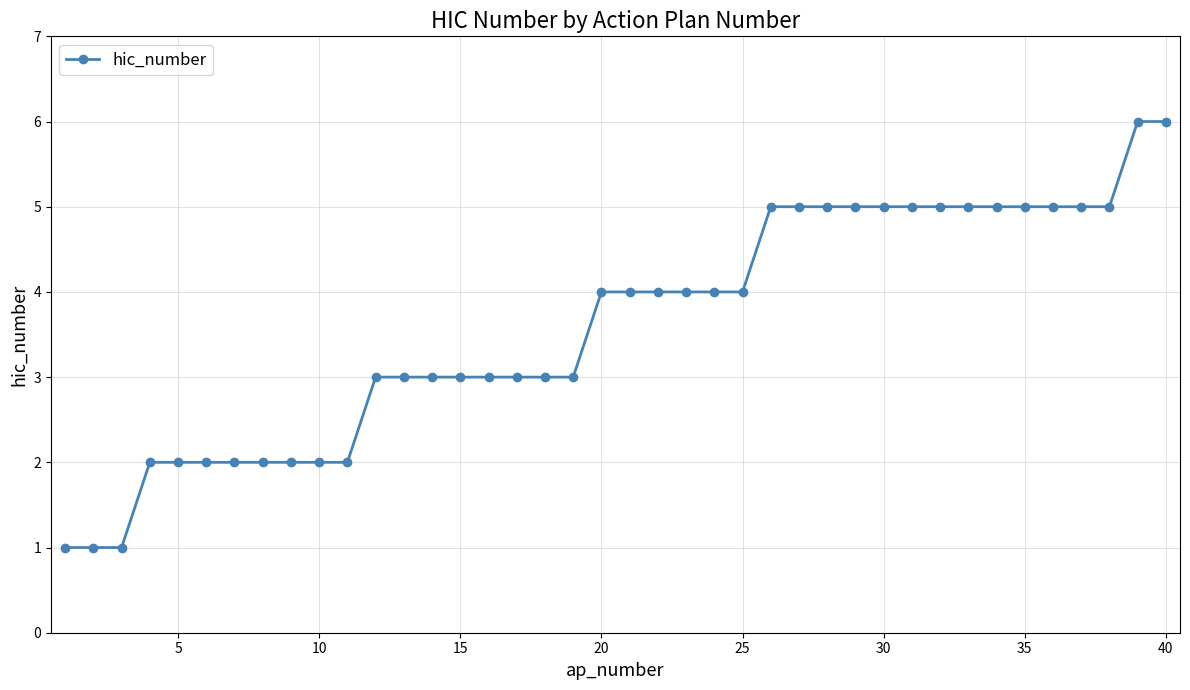

What is the value of the 30th point from the left?

5